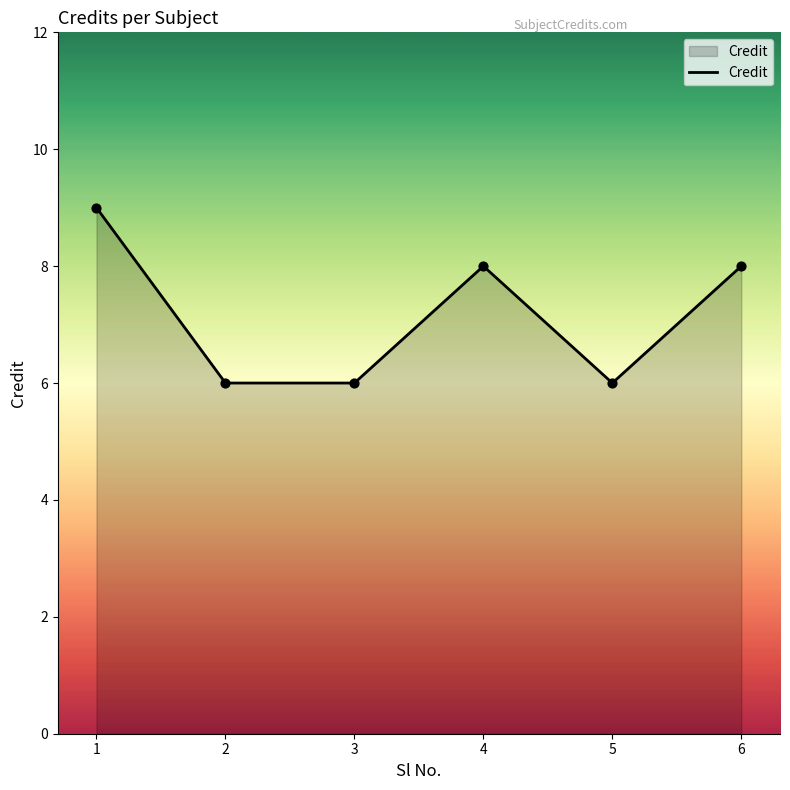

What is the ratio of the value at 2 to the value at 3?

1.0